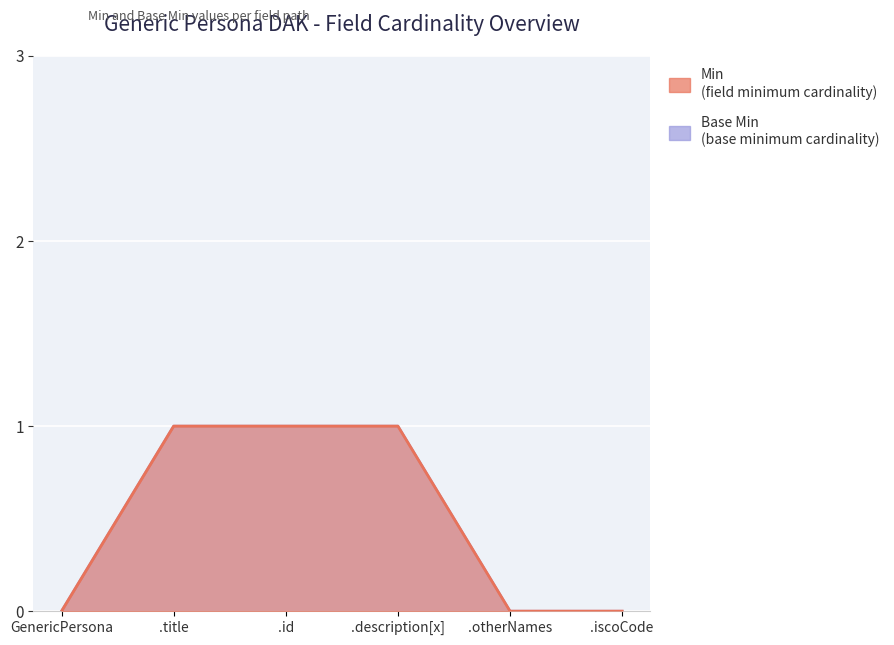

How many positive values does the Base Min series have?

3